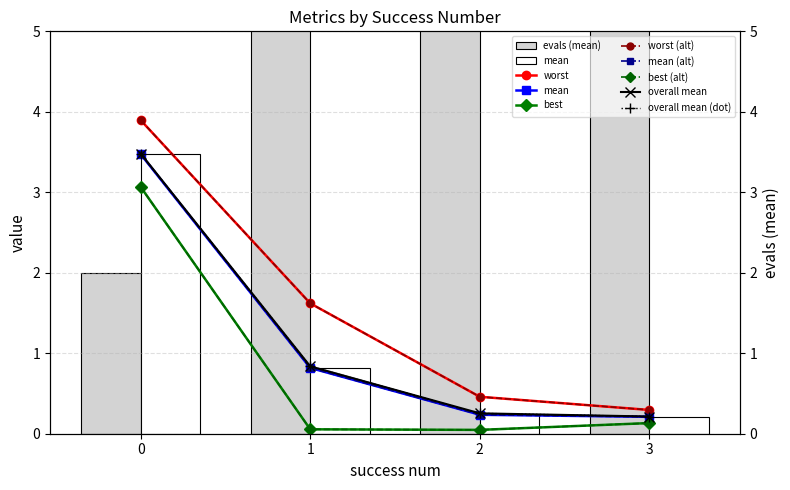

What is the spread (max minus min) of values at 1?

1.6